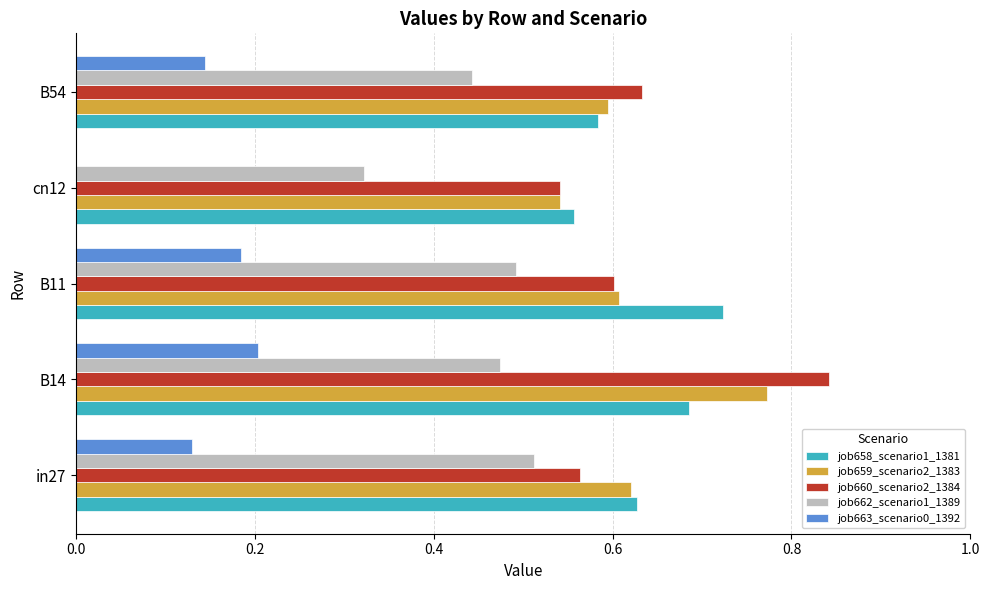

True or false: job663_scenario0_1392 has a value of 0.2 at B54.

False